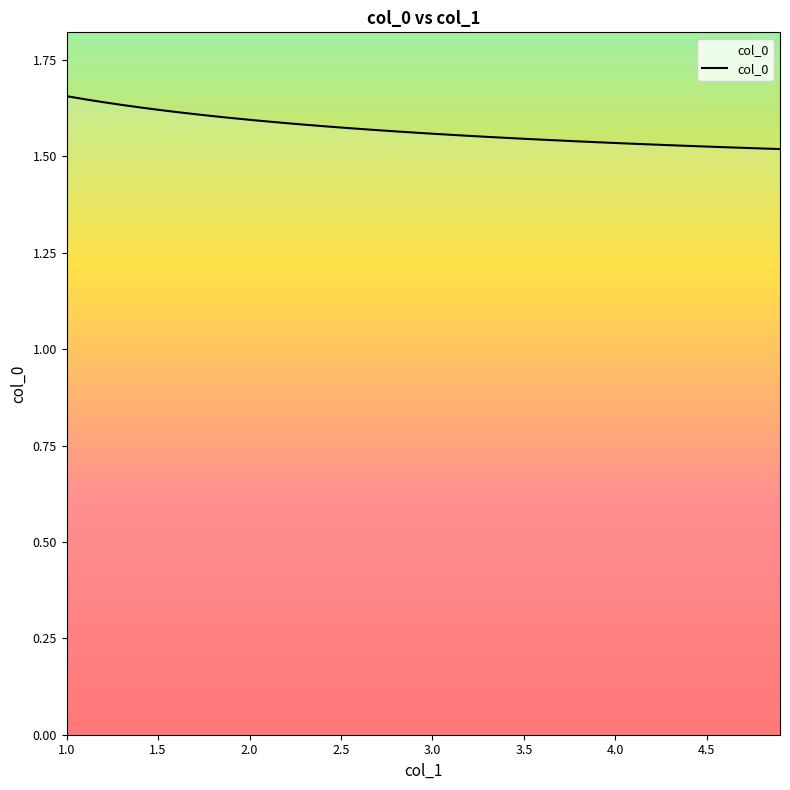

What is the minimum value shown in the chart?

1.5